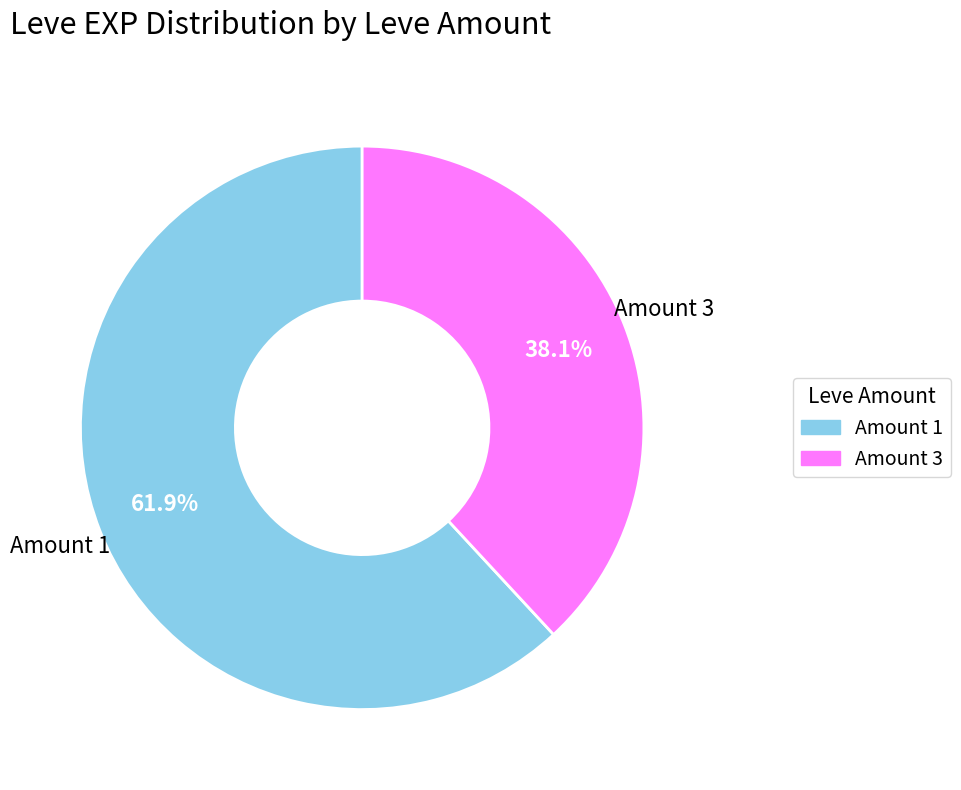

Is there a majority slice in this chart?

Yes